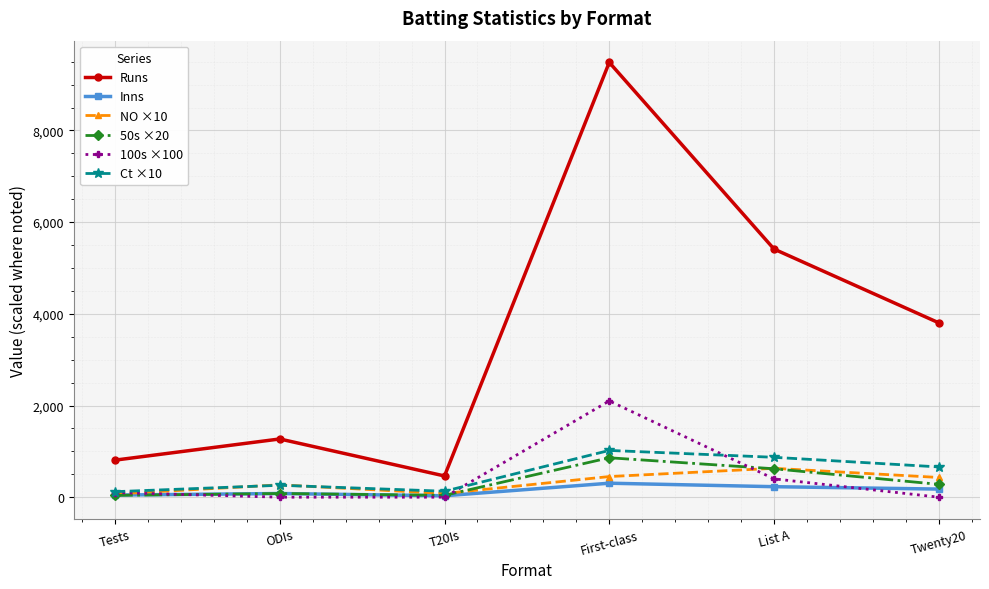

Count the number of data series in this chart.

6